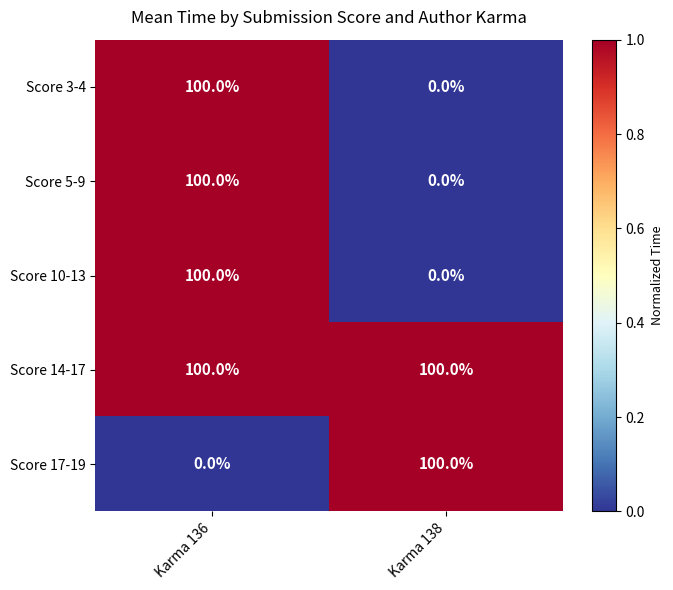

Reading right to left, list all the values displayed in this chart.

Score 3-4: 0	100
Score 5-9: 0	100
Score 10-13: 0	100
Score 14-17: 100	100
Score 17-19: 100	0